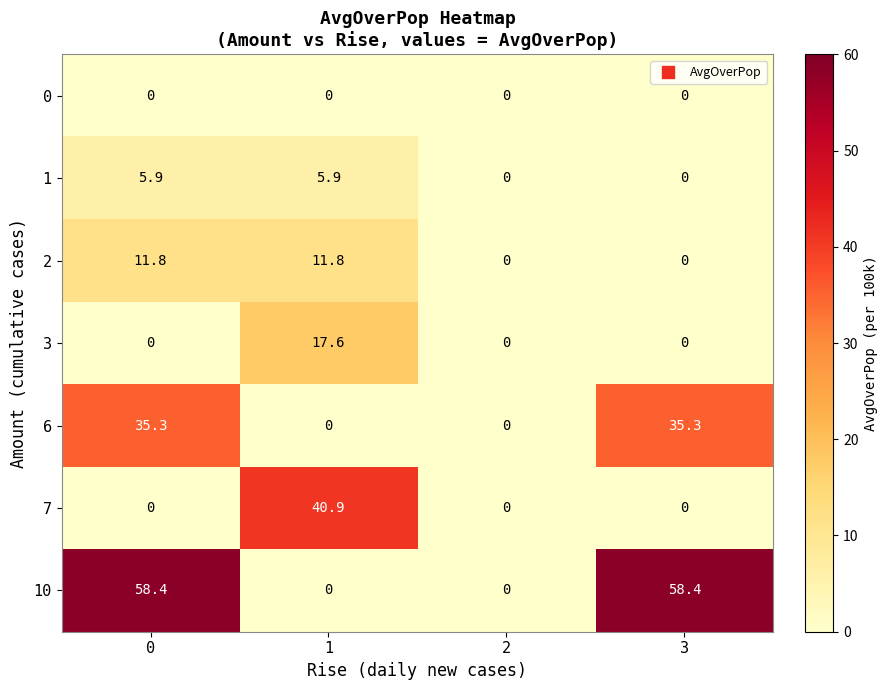

List the series in order of their peak value, lowest first.

0, 1, 2, 3, 6, 7, 10